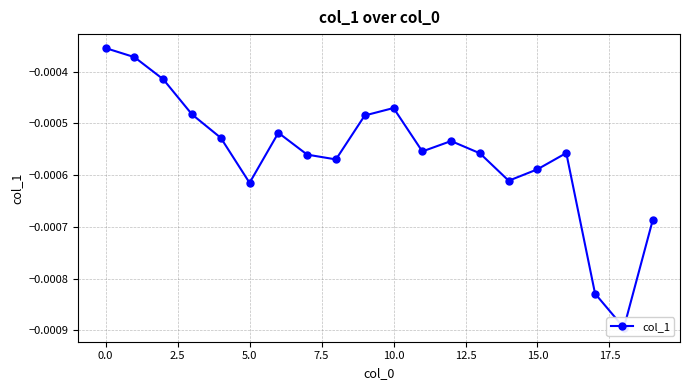

The chart shows a value of -0.0 at 17.5. True or false?

False